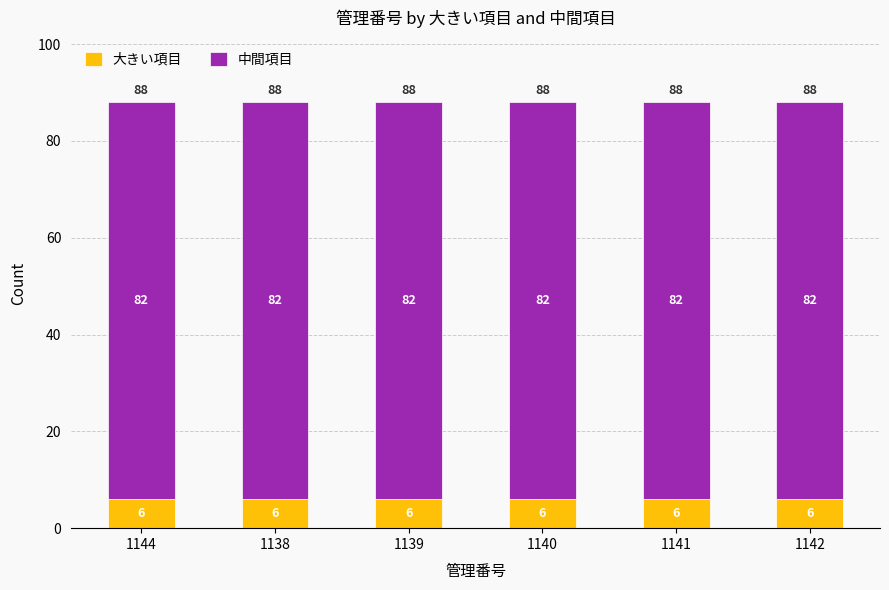

The value of 大きい項目 at 1140 is 6. True or false?

True